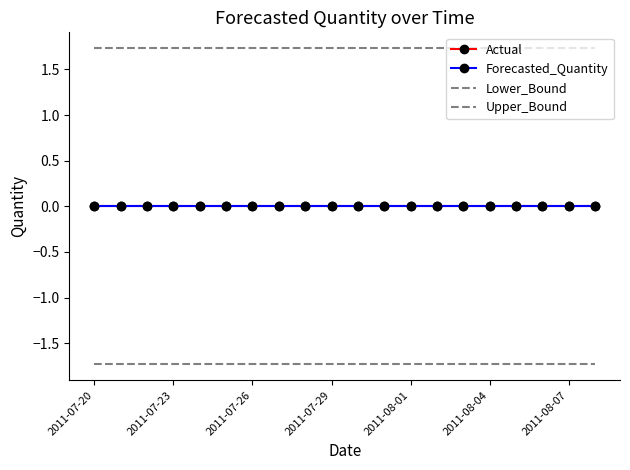

Which series has the largest range (max minus min)?

Actual